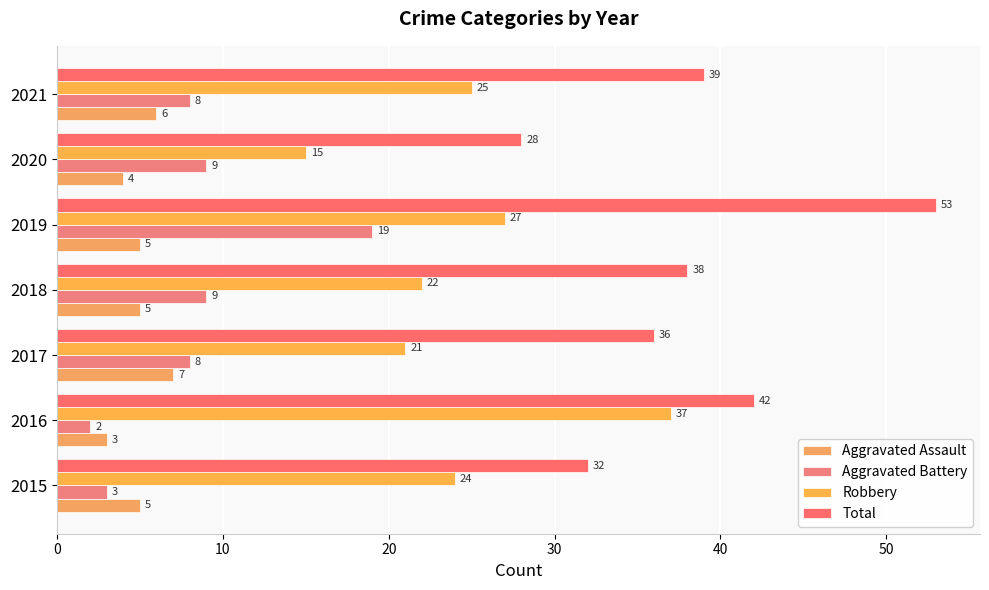

What is the value of the Robbery bar at the 4th from the left?

22